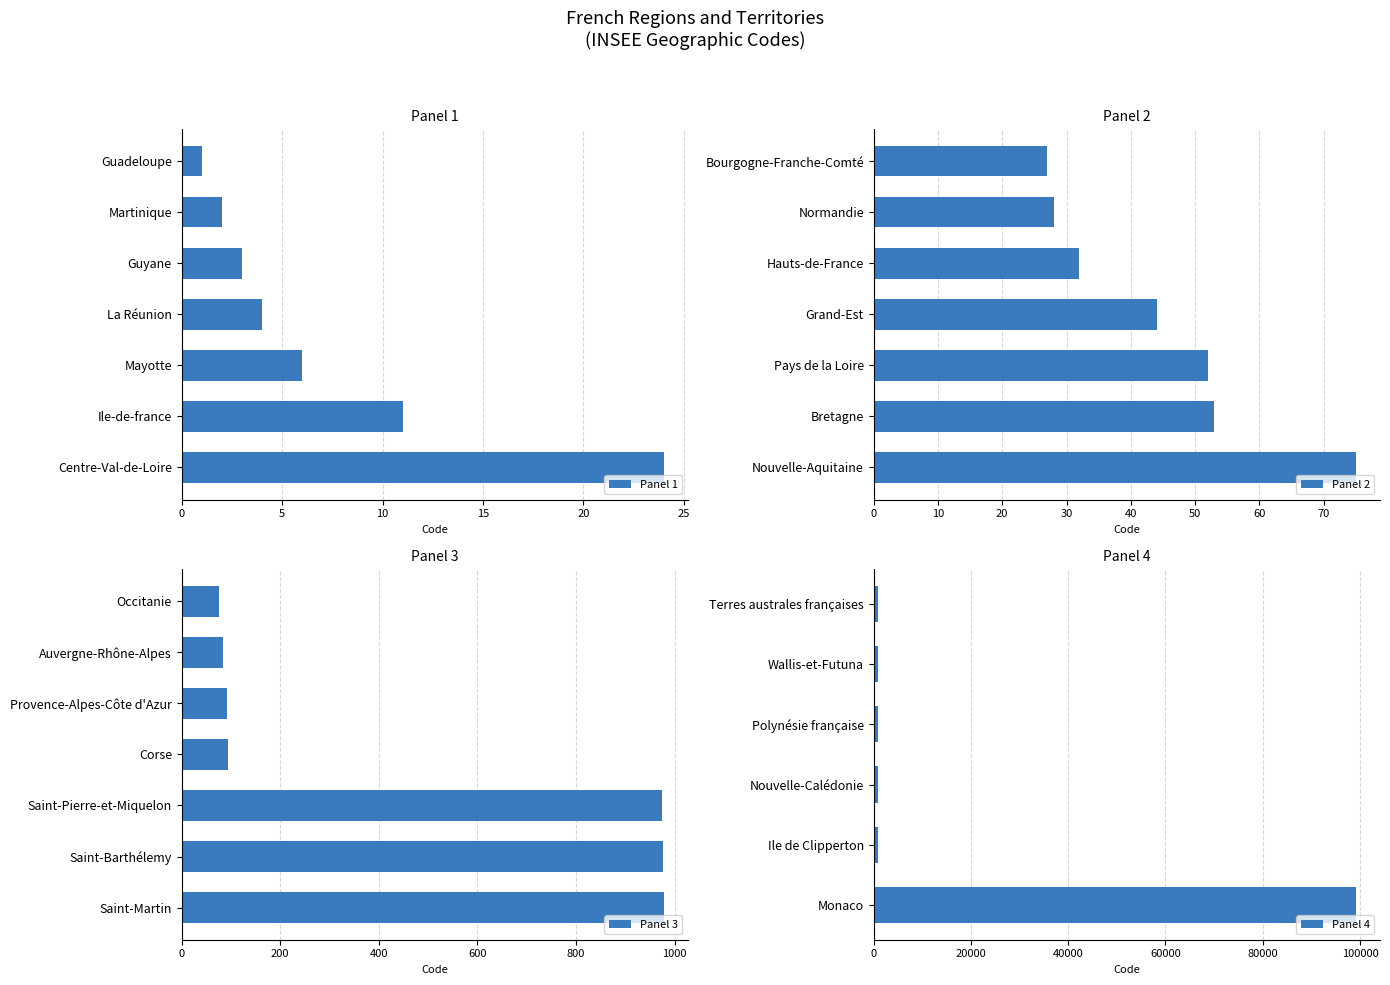

Reading left to right, transcribe all the data shown in this chart.

Guadeloupe=1	Martinique=2	Guyane=3	La Réunion=4	Mayotte=6	Ile-de-france=11	Centre-Val-de-Loire=24	Bourgogne-Franche-Comté=27	Normandie=28	Hauts-de-France=32	Grand-Est=44	Pays de la Loire=52	Bretagne=53	Nouvelle-Aquitaine=75	Occitanie=76	Auvergne-Rhône-Alpes=84	Provence-Alpes-Côte d'Azur=93	Corse=94	Saint-Pierre-et-Miquelon=975	Saint-Barthélemy=977	Saint-Martin=978	Terres australes françaises=984	Wallis-et-Futuna=986	Polynésie française=987	Nouvelle-Calédonie=988	Ile de Clipperton=989	Monaco=99138